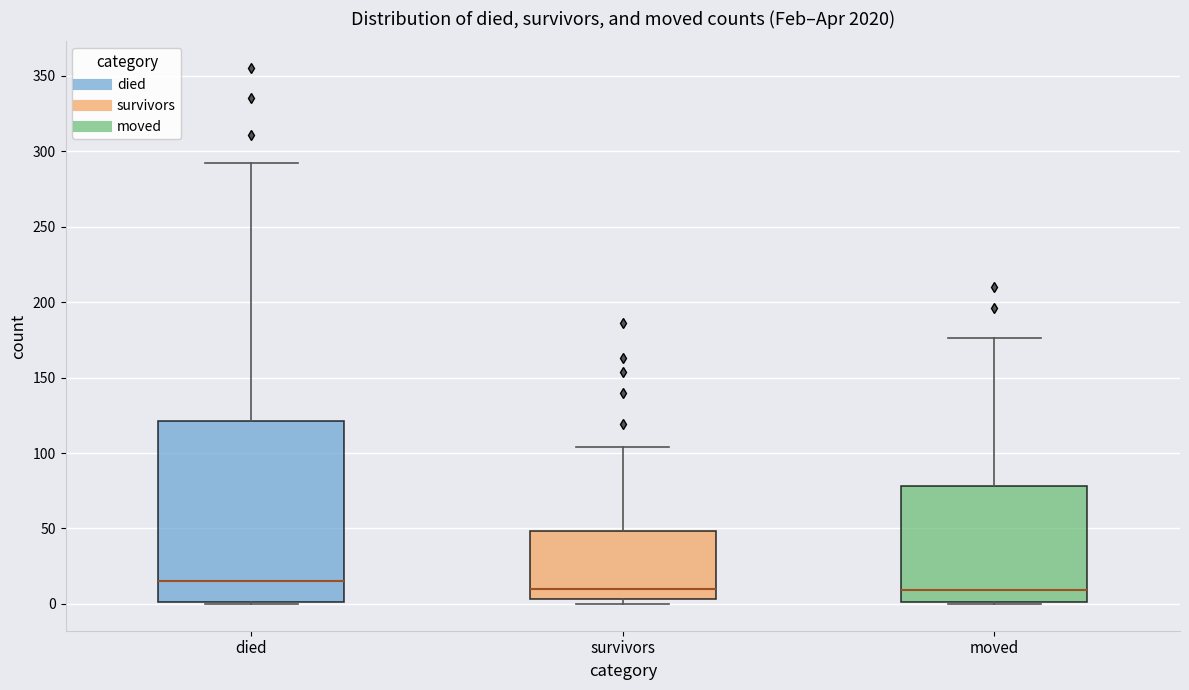

Reading left to right, transcribe this box plot: for each box, give where its median line is, the range the box spans, and where its two whiskers end, as read against the y-axis. The values are not printed on the chart, so give them approximately, as read against the axis.

died: median 15, box 0 to 120, whiskers 0 to 290
survivors: median 10, box 5 to 50, whiskers 0 to 105
moved: median 10, box 0 to 80, whiskers 0 to 175